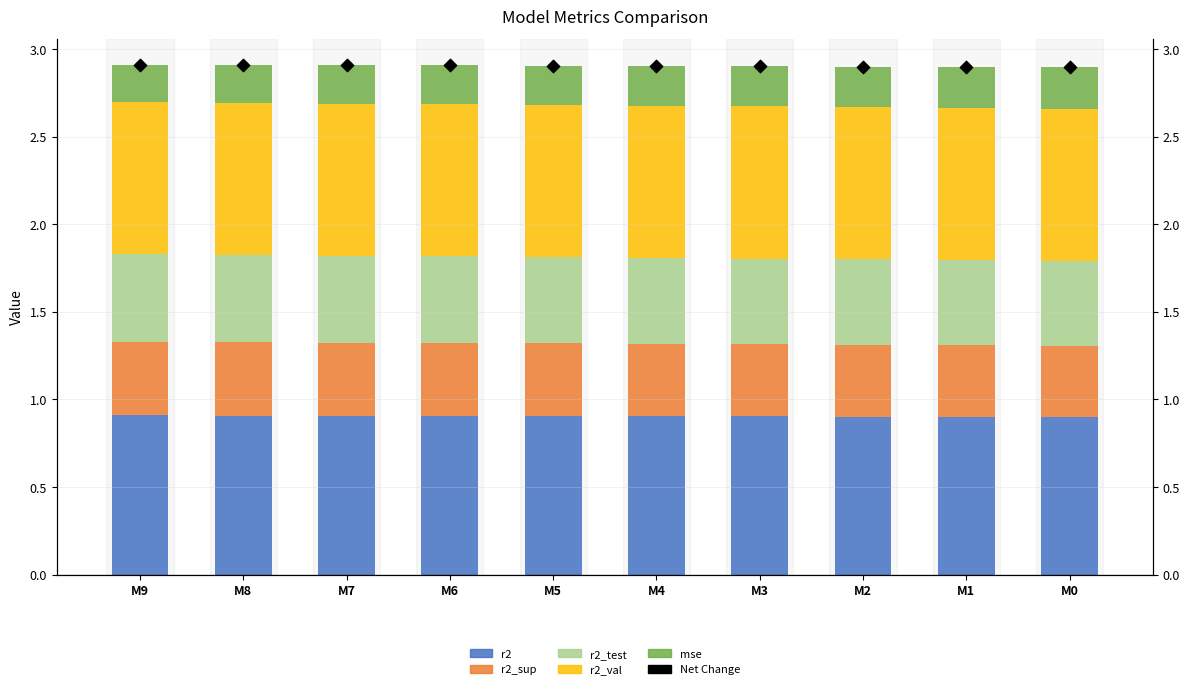

Which series contains the lowest Y value?

mse